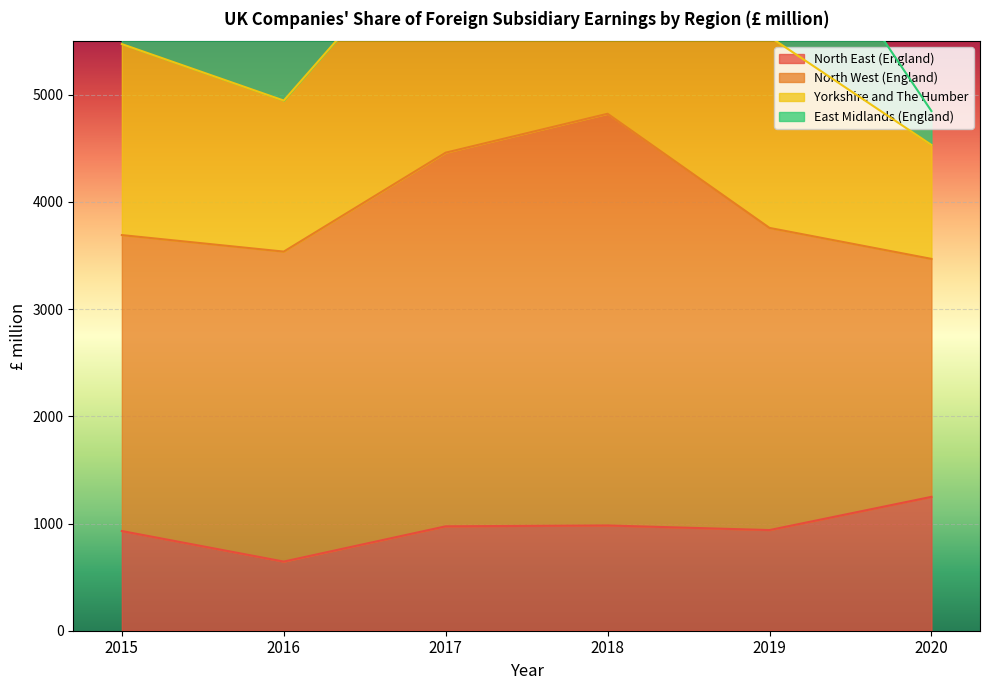

At which label does North East (England) reach its minimum?

2016